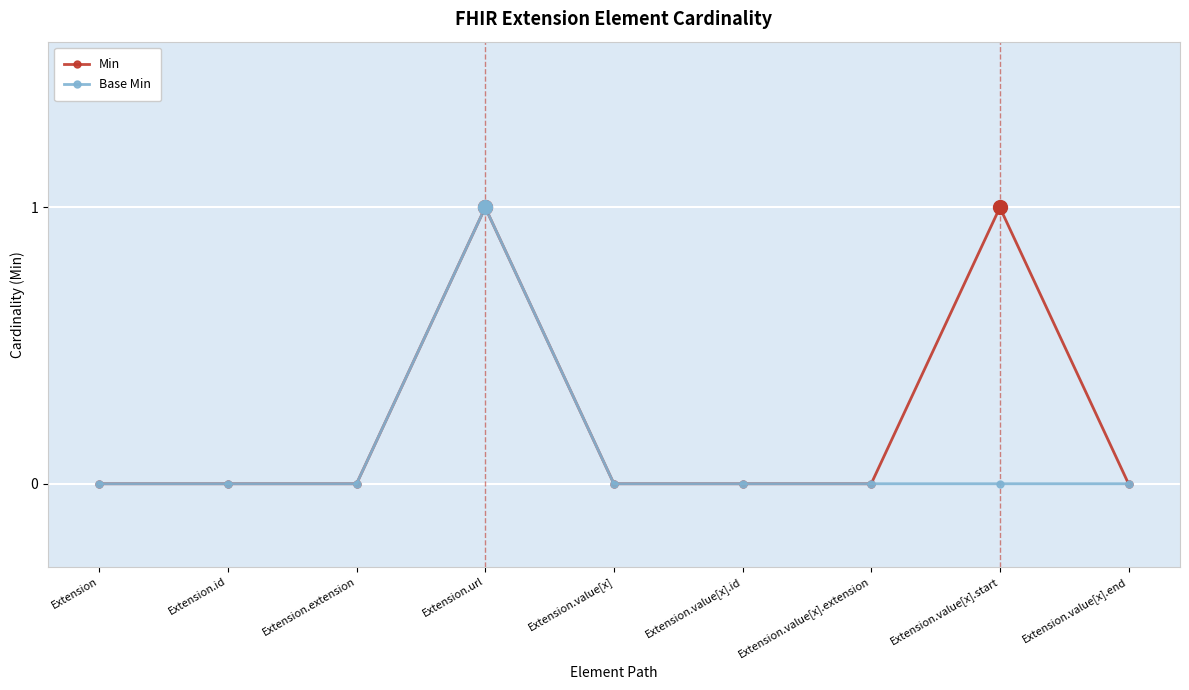

Is it true that Base Min equals 0 at Extension.id?

True